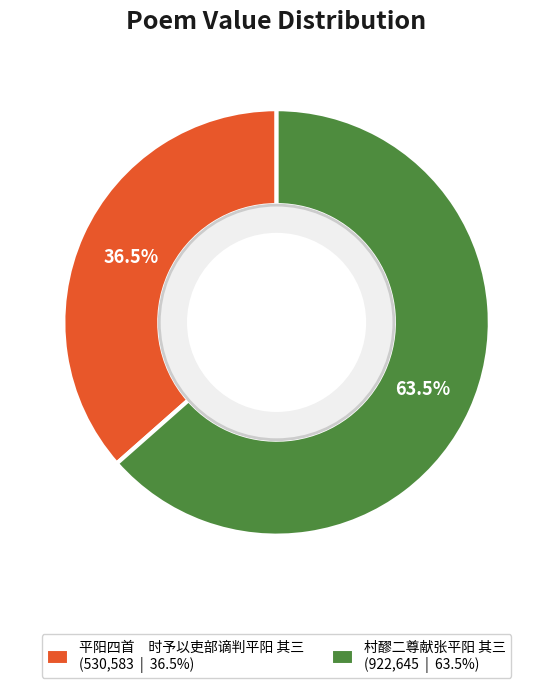

True or false: 村醪二尊献张平阳 其三 accounts for 53% of the total.

False